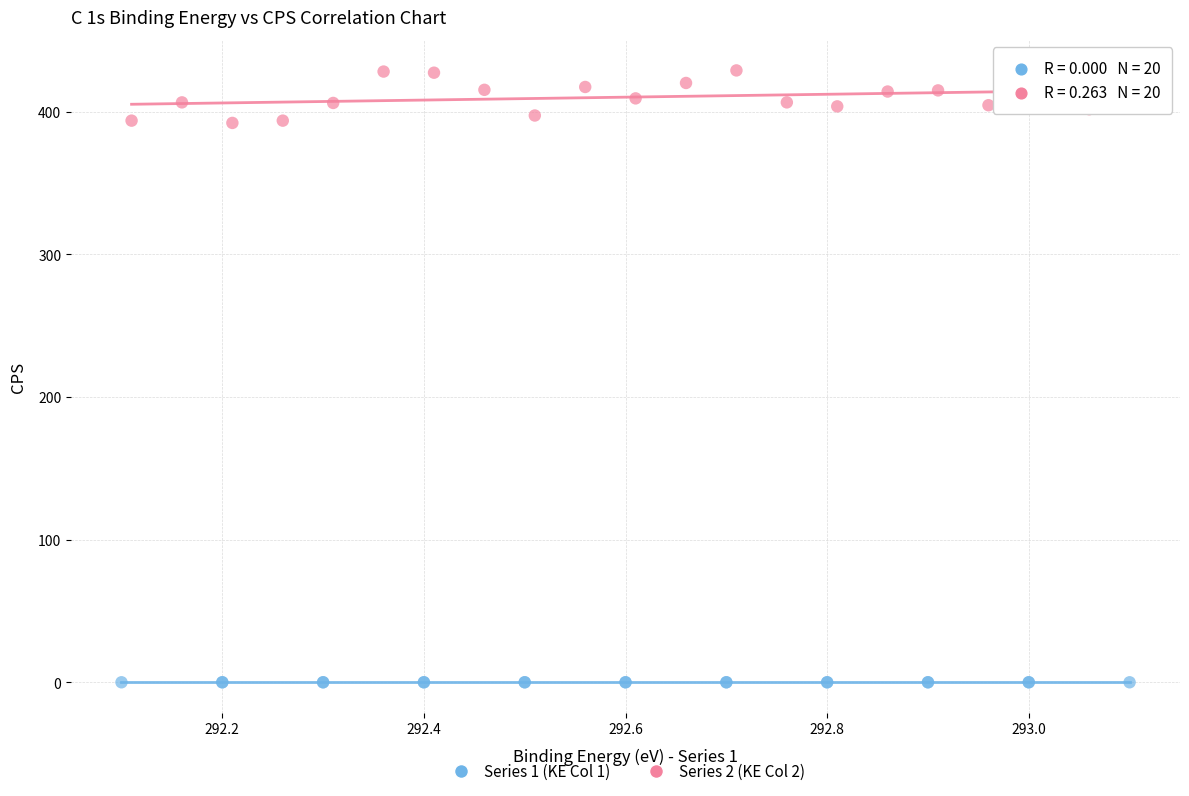

Which series contains the lowest Y value?

Series 1 (KE Col 1)